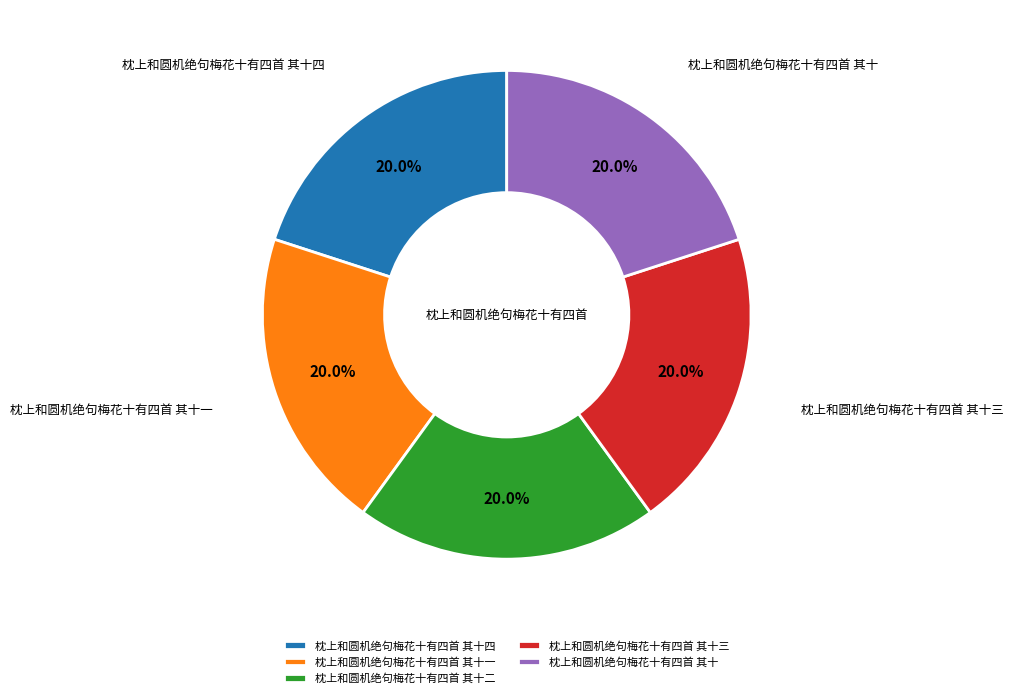

What is the ratio of the value at 枕上和圆机绝句梅花十有四首 其十一 to the value at 枕上和圆机绝句梅花十有四首 其十?

1.0